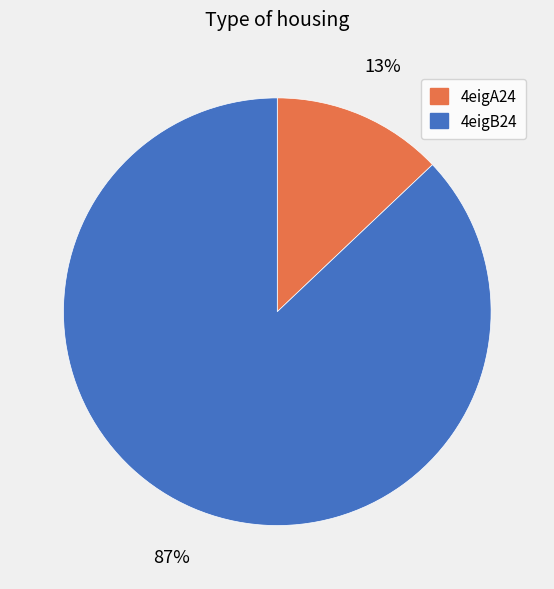

Which category accounts for the majority?

4eigB24